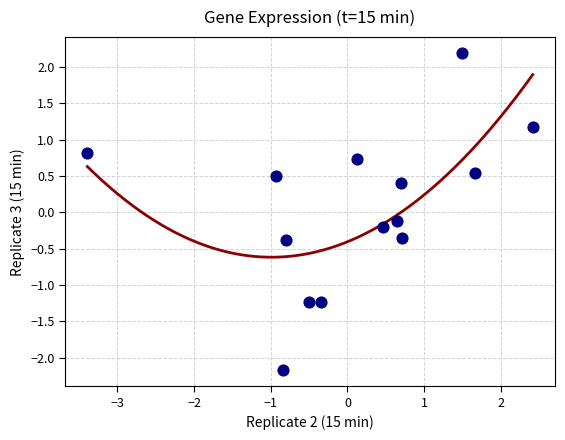

What is the range of X values (max minus min)?

5.8